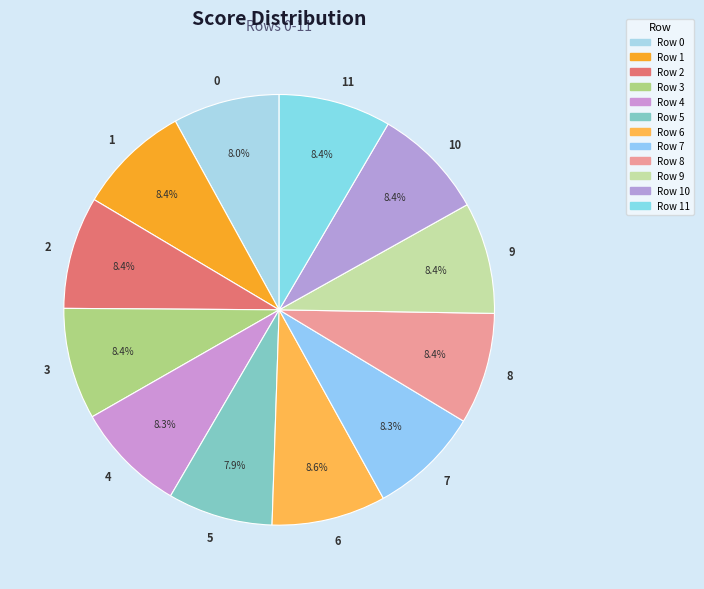

Is 4 the majority of the pie?

No